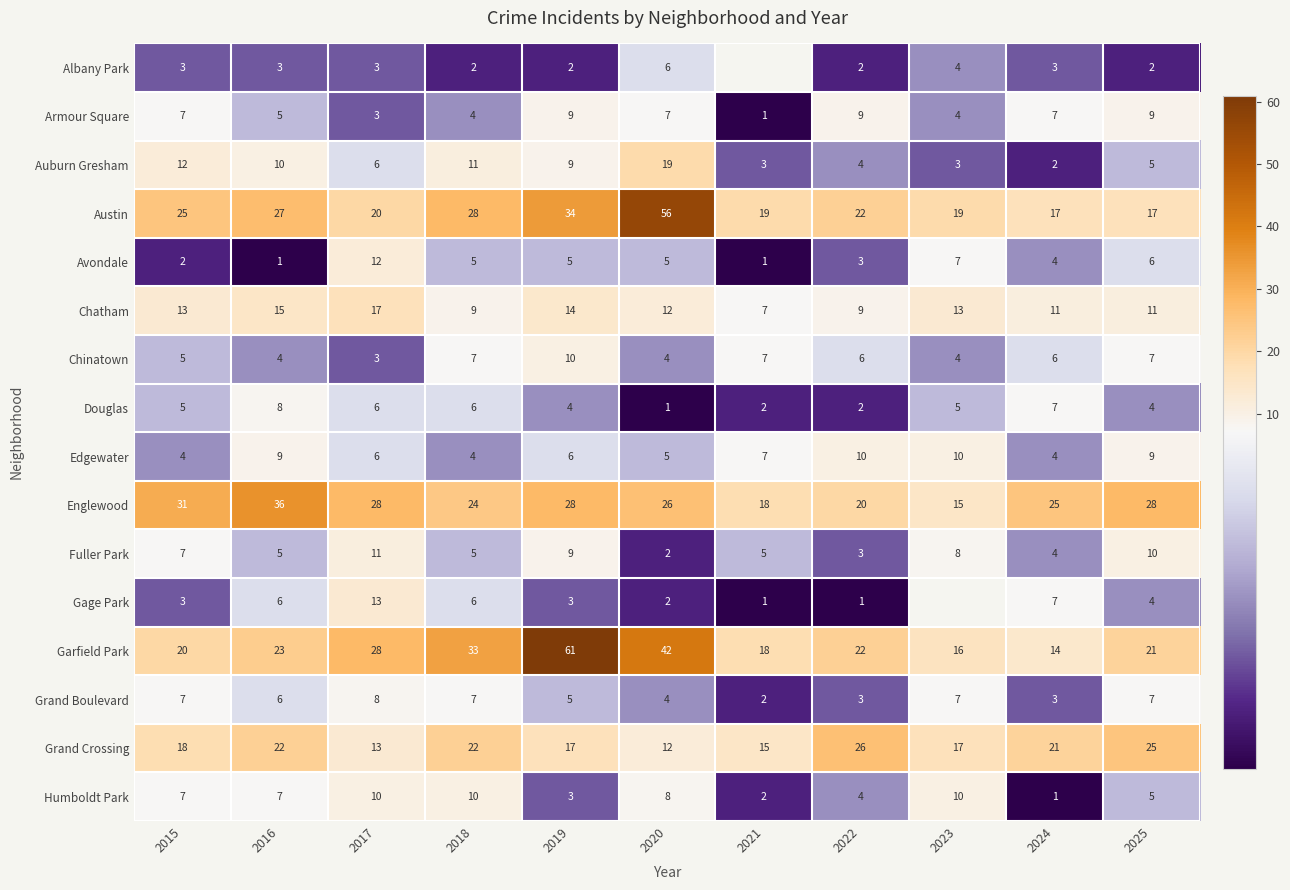

How many data points does each series have?

11